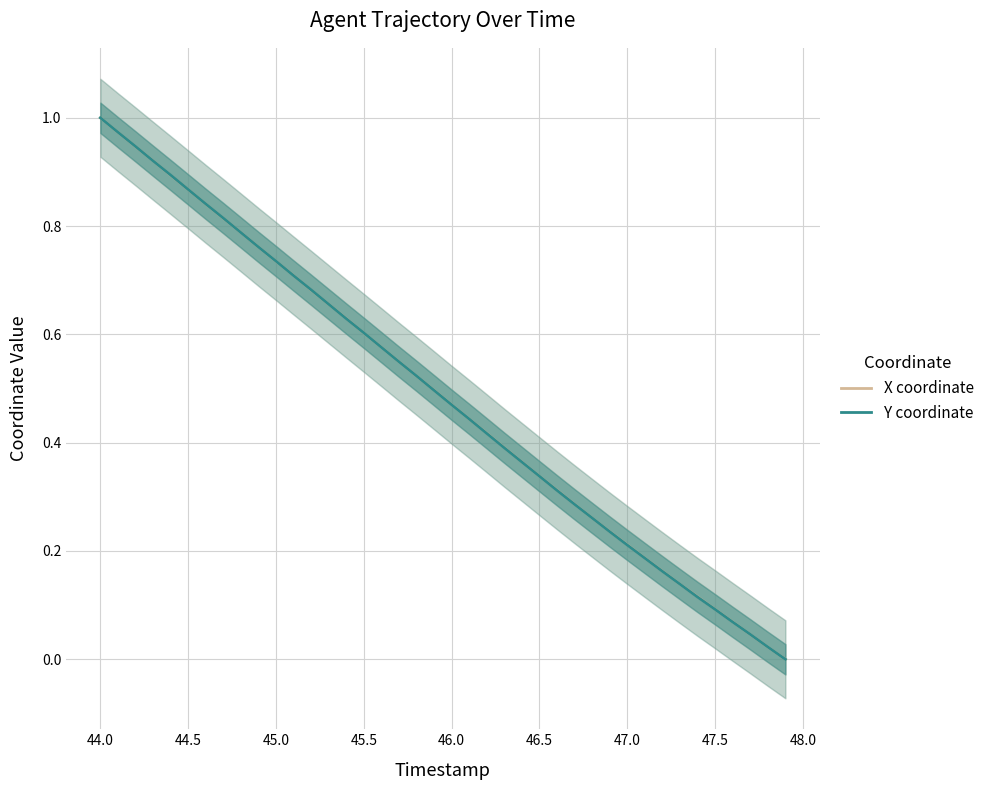

After their last crossing, which series has the higher values: Y coordinate or X coordinate?

Y coordinate